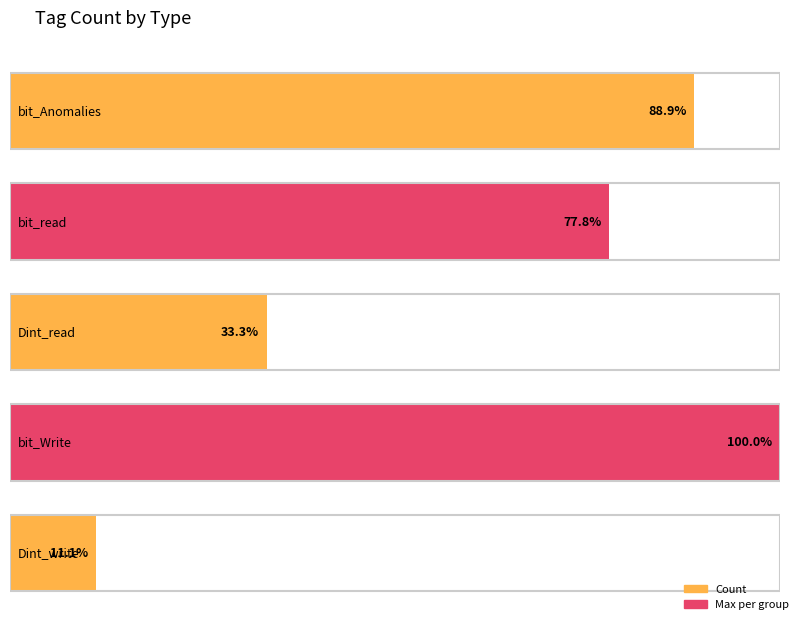

What is the ratio of the value at Dint_read<AI_DINT> to the value at bit_Write<WDI_BIT>?

0.3